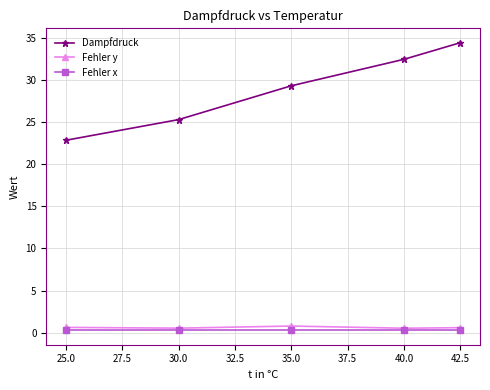

Which series has the largest total across all categories?

Dampfdruck